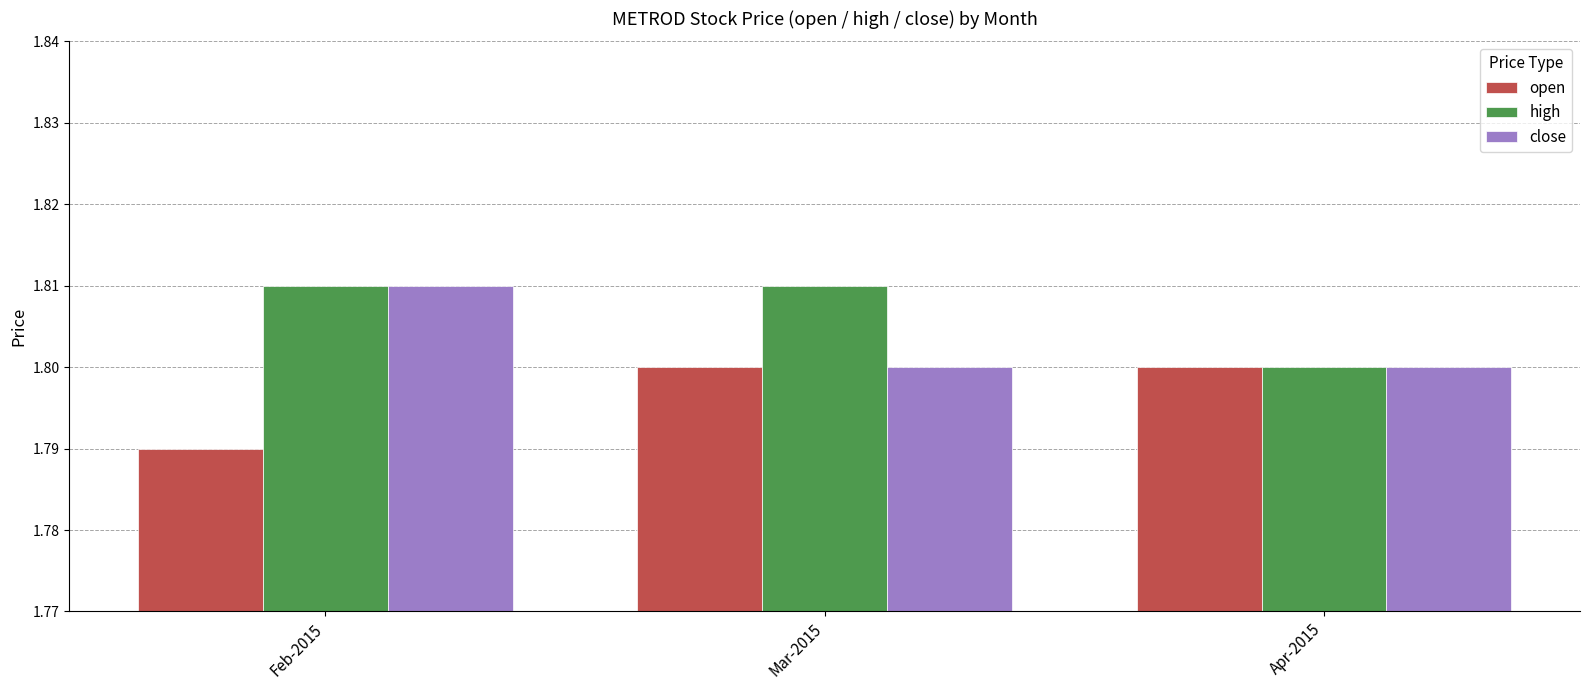

At which category does the chart reach its minimum across all series?

Feb-2015